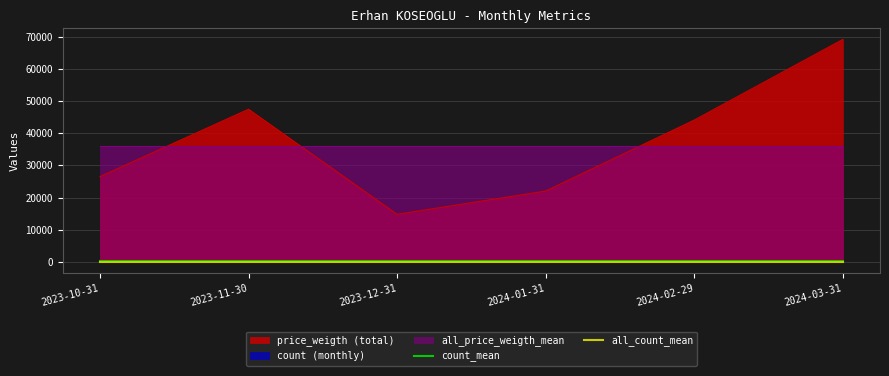

At which label is all_count_mean closest to 79?

2023-10-31